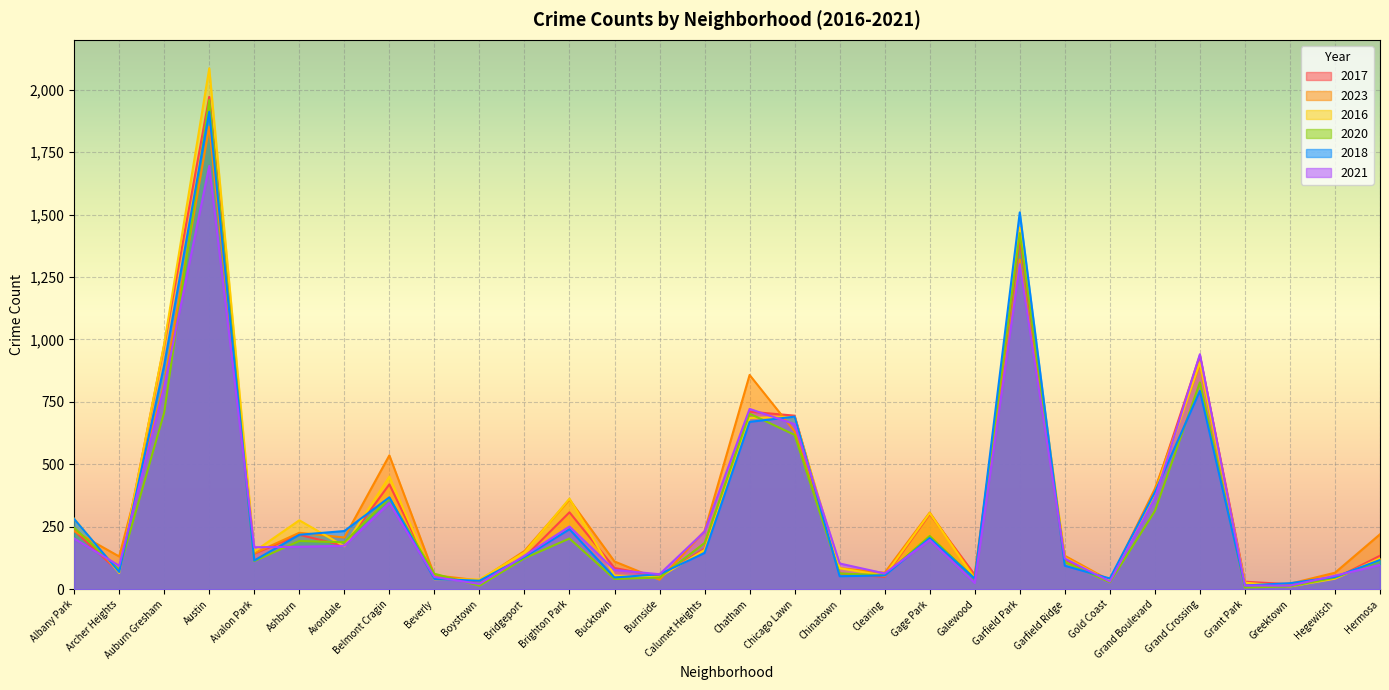

True or false: 2020 and 2023 intersect in this chart.

True